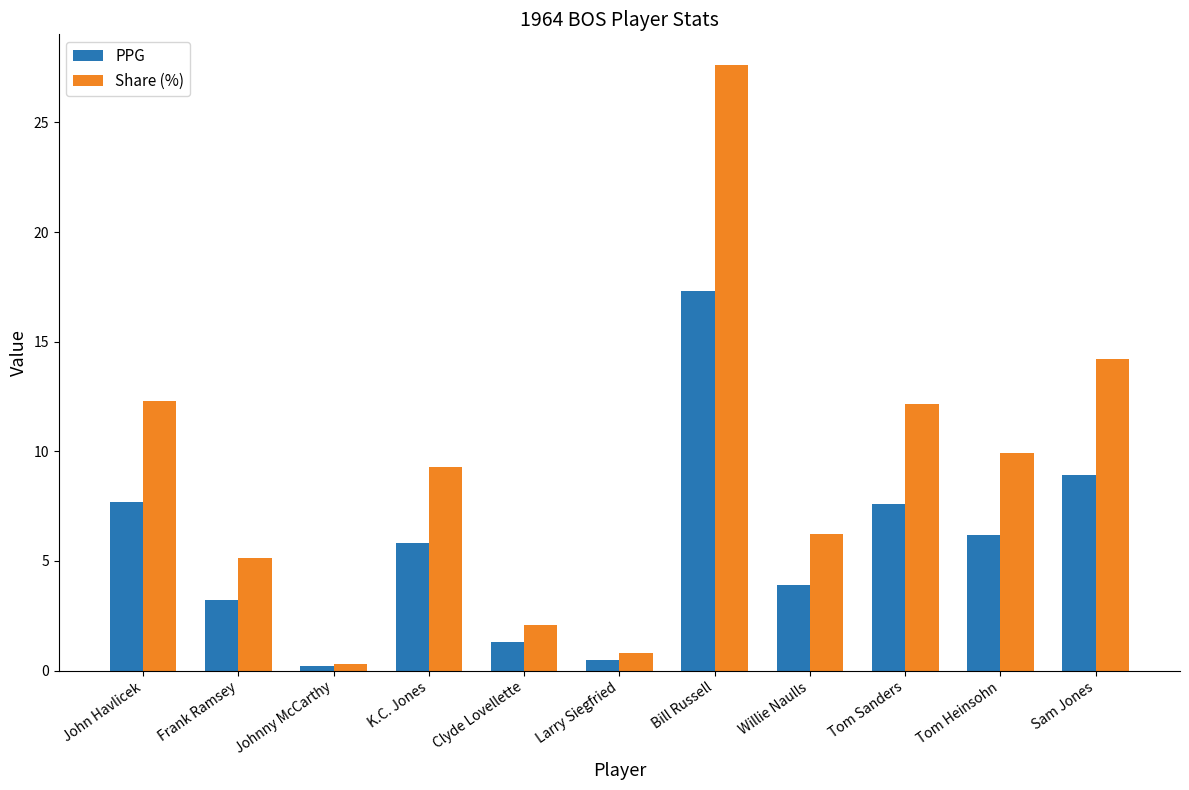

What is the difference between the Share (%) values at Tom Heinsohn and Willie Naulls?

3.7